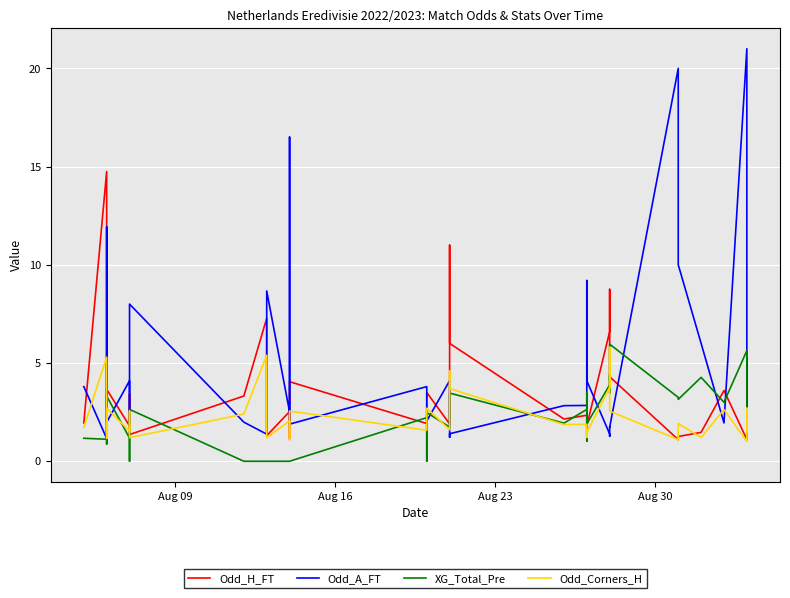

What is the total value across all series at Aug 09?

8.6